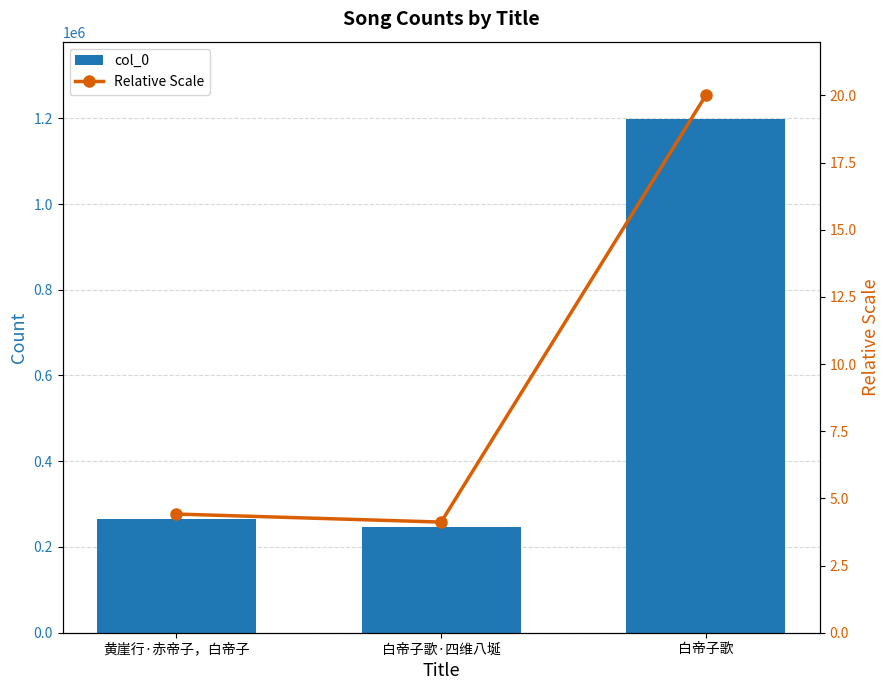

Which series has the widest spread of values?

col_0